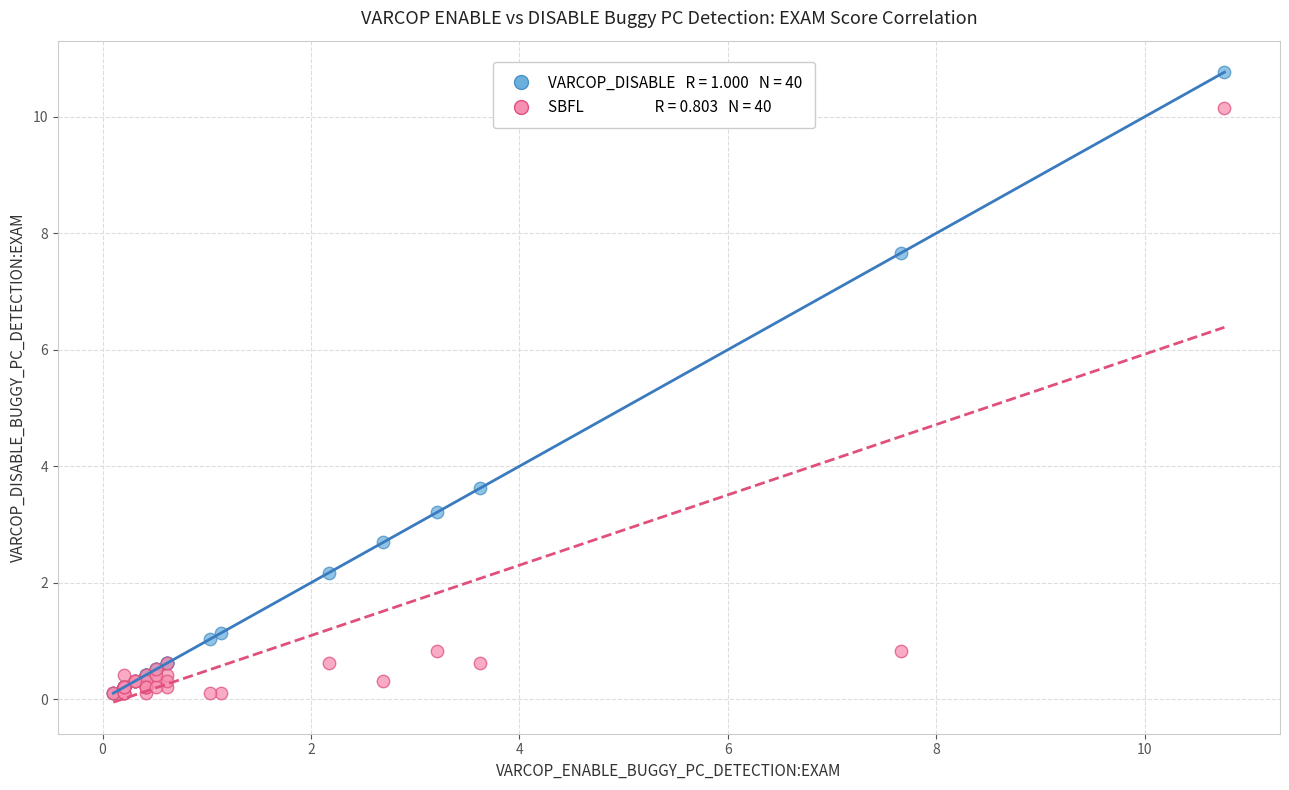

Across all series, what Y value is closest to 5?

3.6